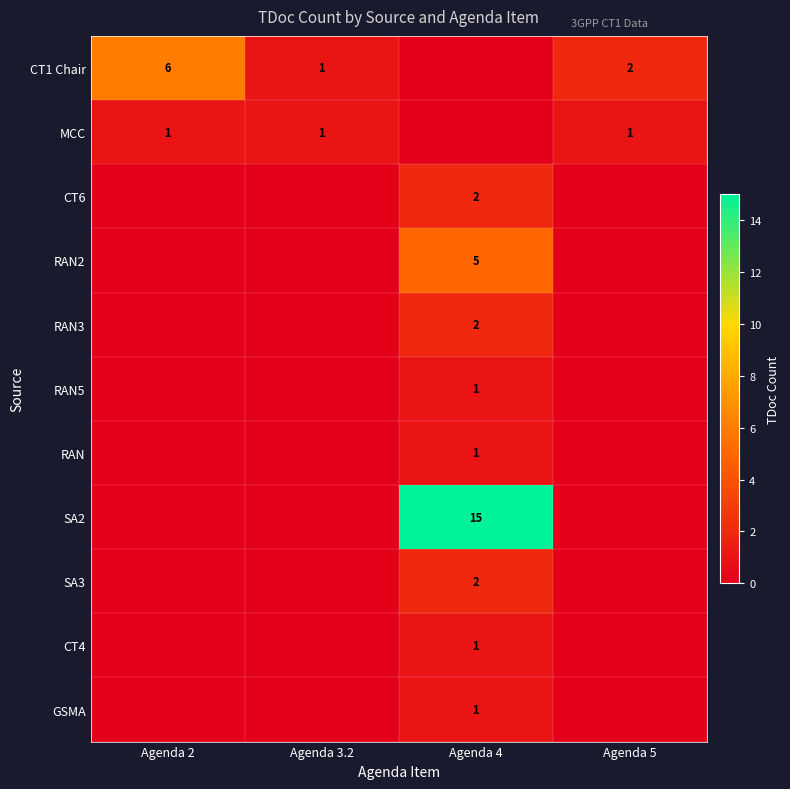

At how many categories does at least one series exceed 2?

2